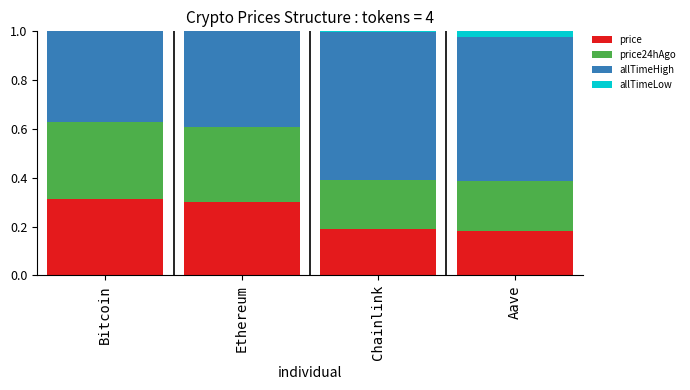

The value of price at Aave is 0.1. True or false?

False